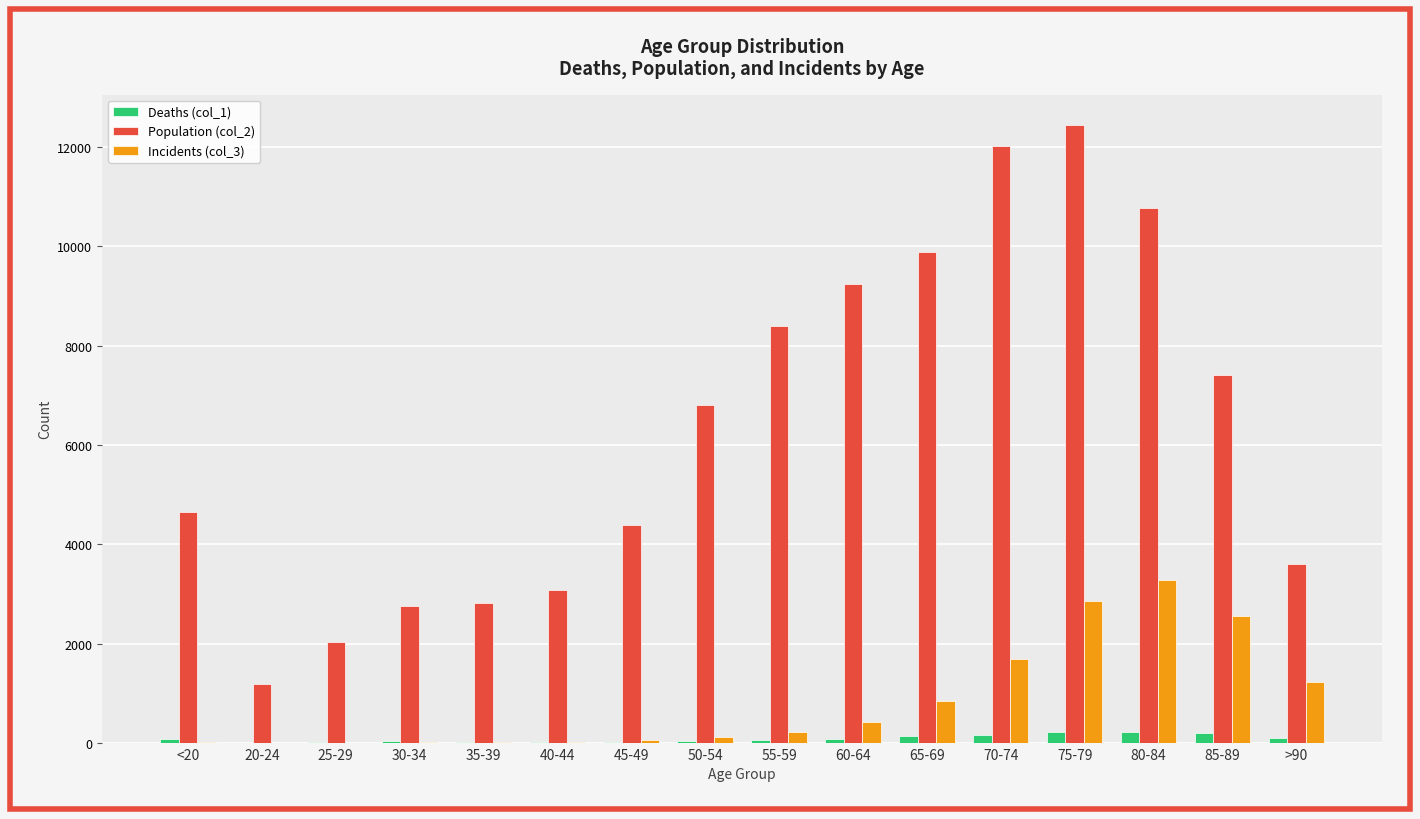

Are the bars grouped side by side (vs. stacked)?

Yes